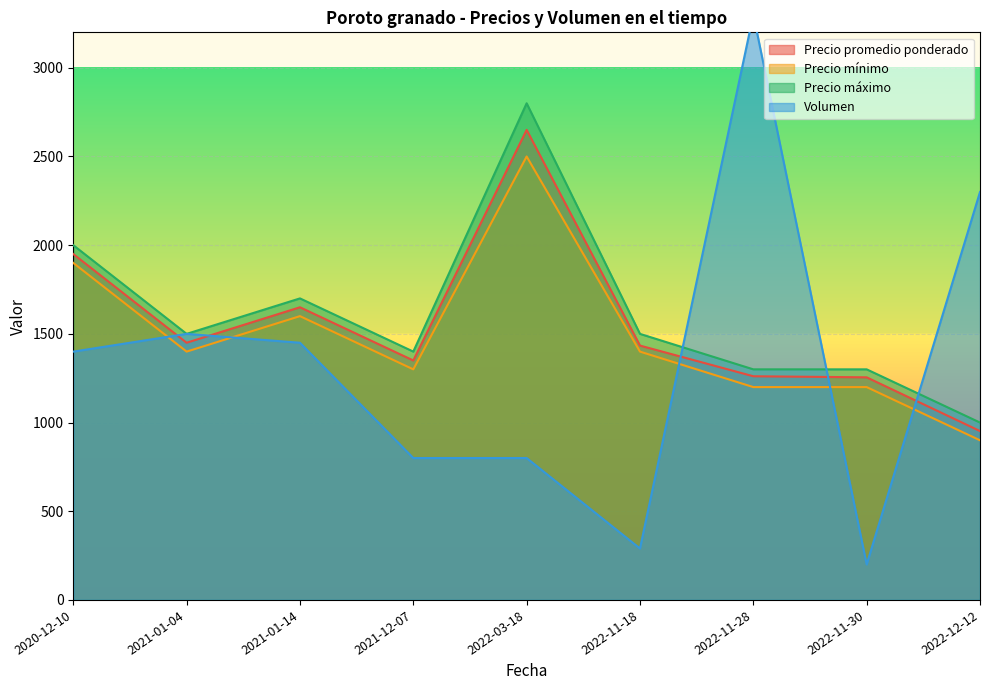

The Precio promedio ponderado series shows 4703 at 2022-03-18. True or false?

False